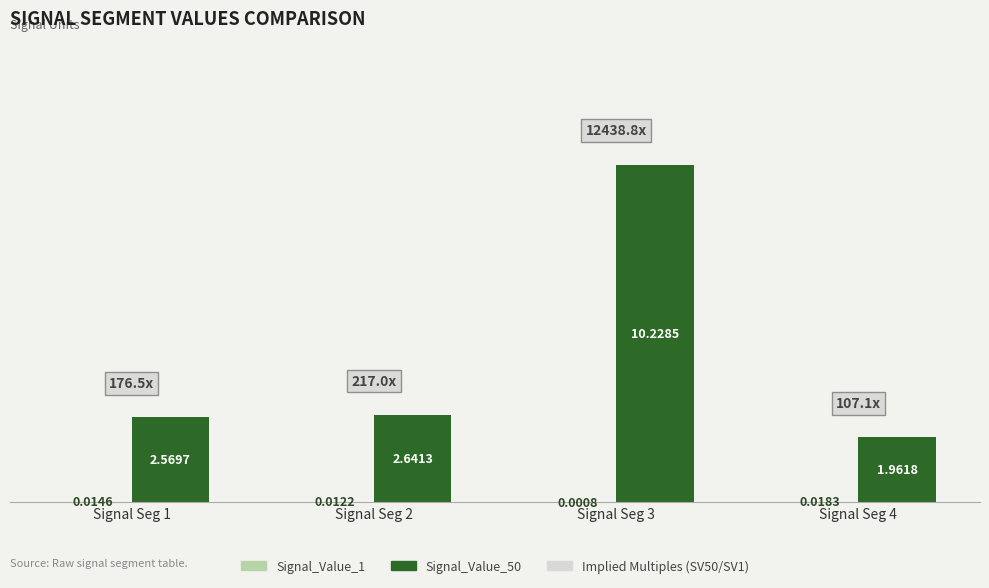

What is the sum of all Signal_Value_50 values?

17.4